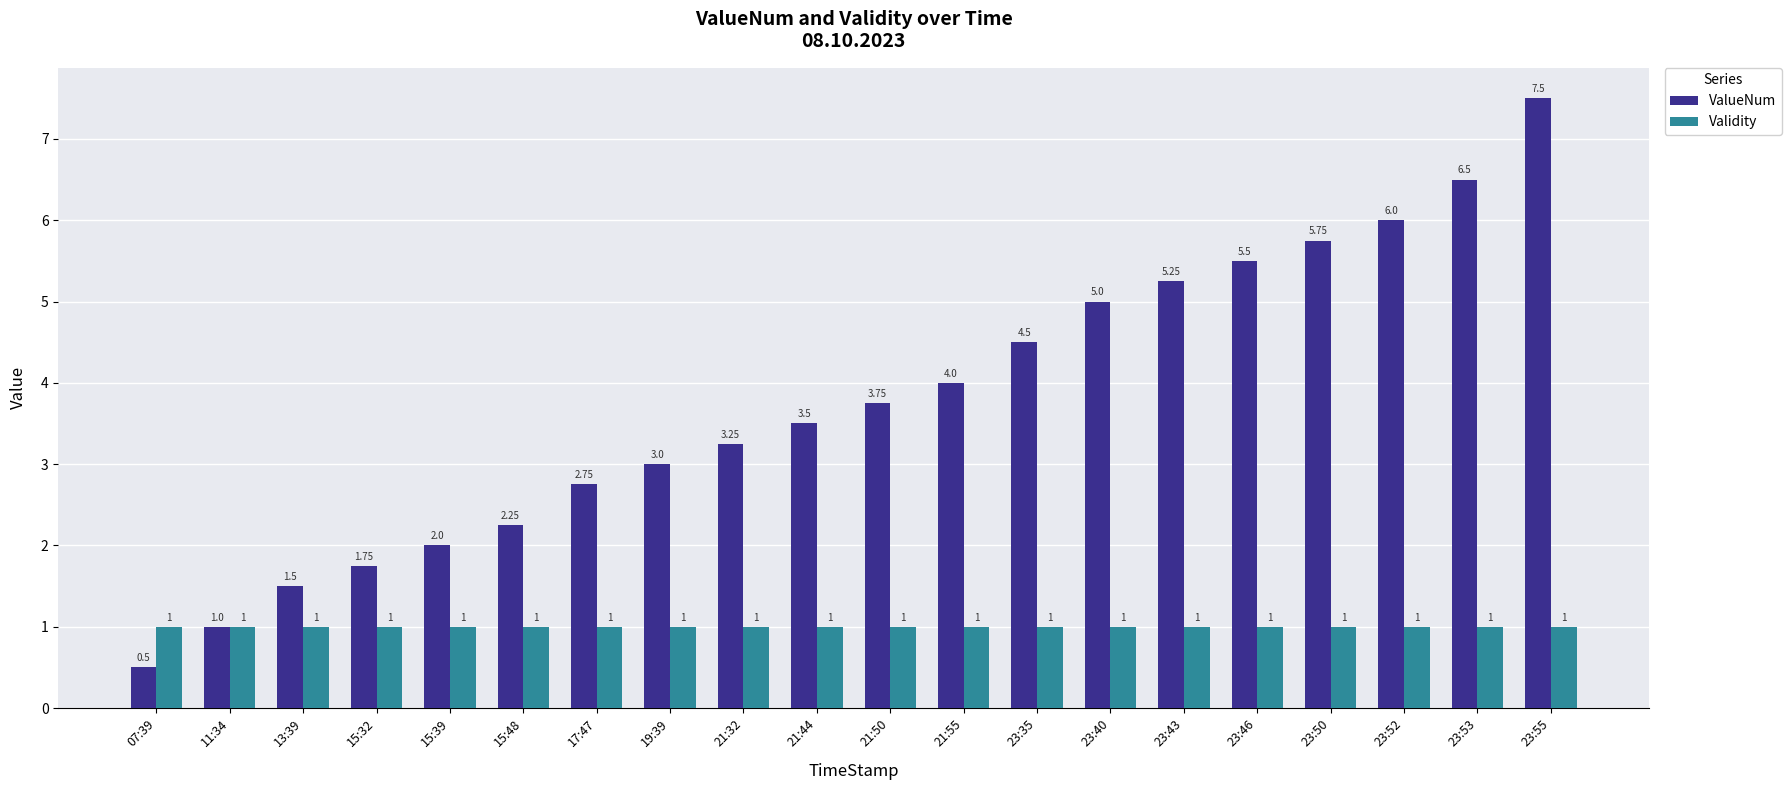

What is the difference between the highest and lowest values at 21:44?

2.5